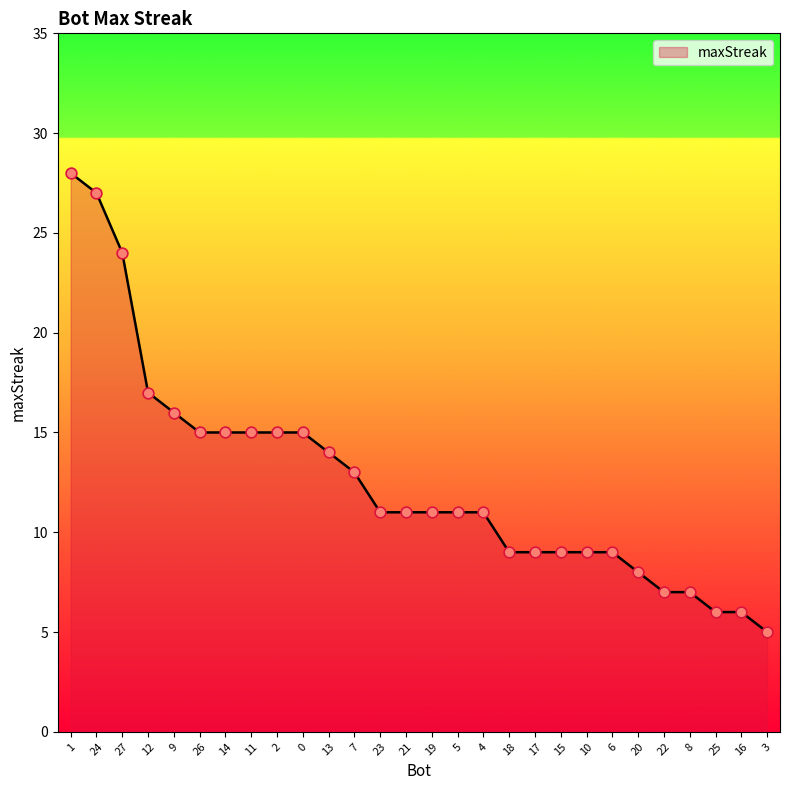

What is the change in value from 24 to 21?

-16